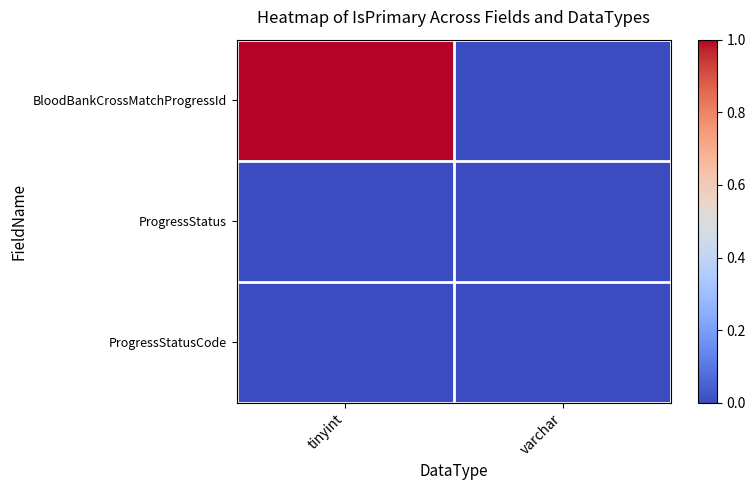

Reading left to right, list all the values displayed in this chart.

BloodBankCrossMatchProgressId: tinyint=1	varchar=0
ProgressStatus: tinyint=0	varchar=0
ProgressStatusCode: tinyint=0	varchar=0